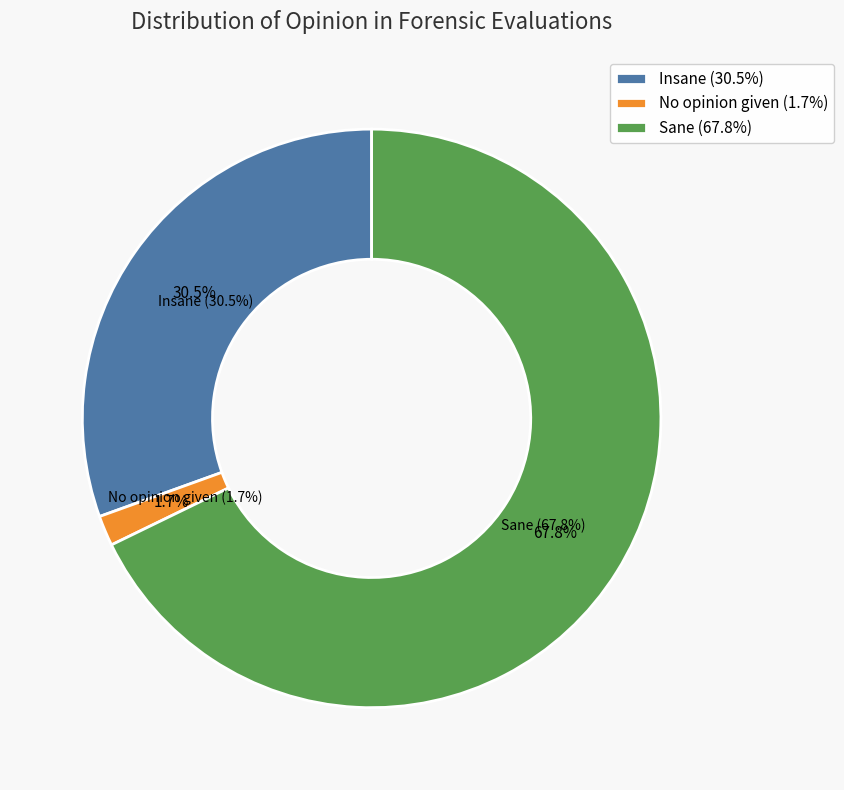

Does Sane represent more than half of the total?

Yes